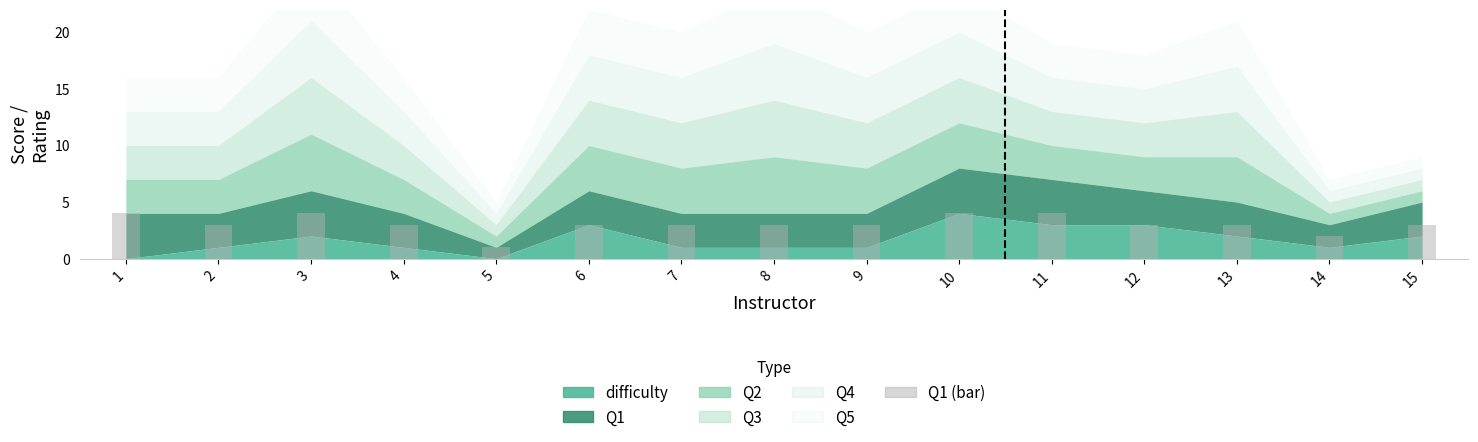

The chart shows a value of 5 at 2. True or false?

False